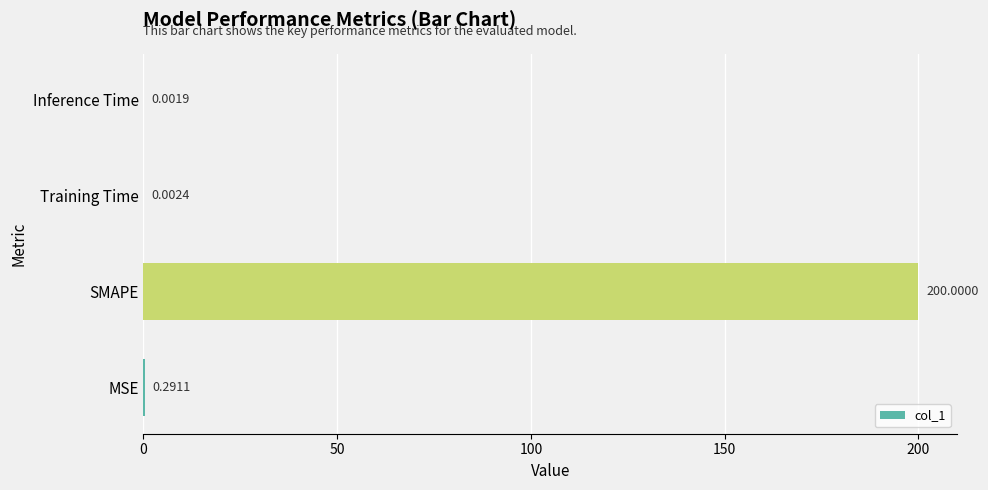

Where is the data nearest to the value 100?

MSE